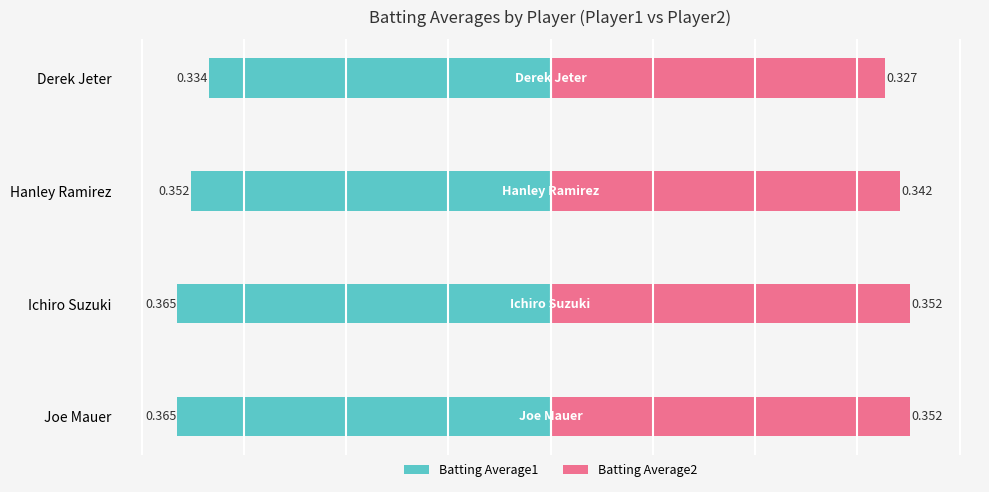

Which series has the widest spread of values?

Batting Average1